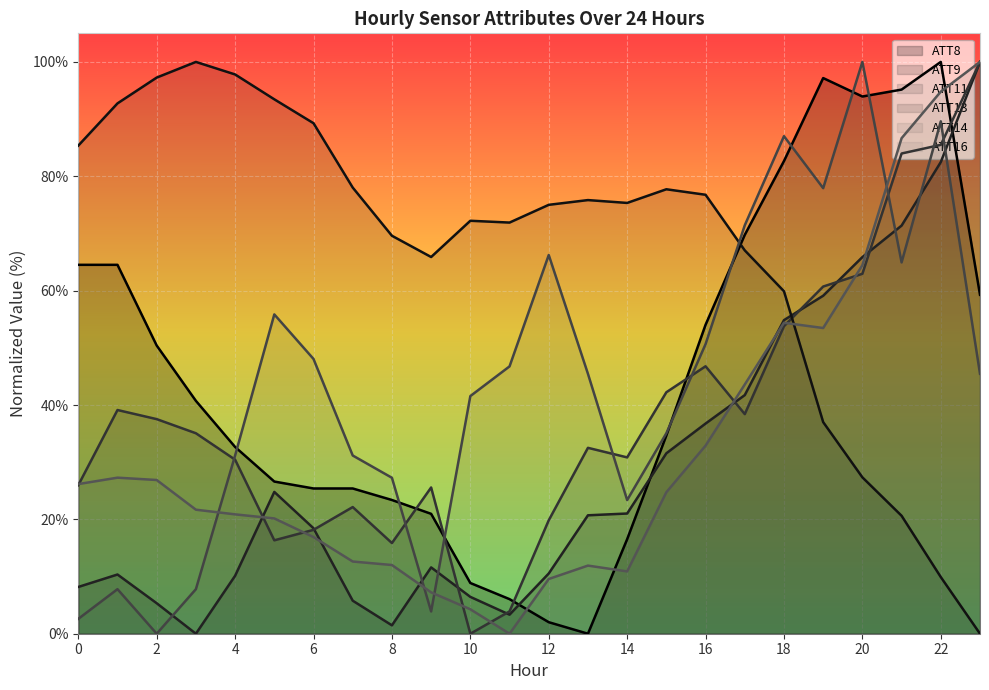

How many data points in ATT9 are above 20?

12